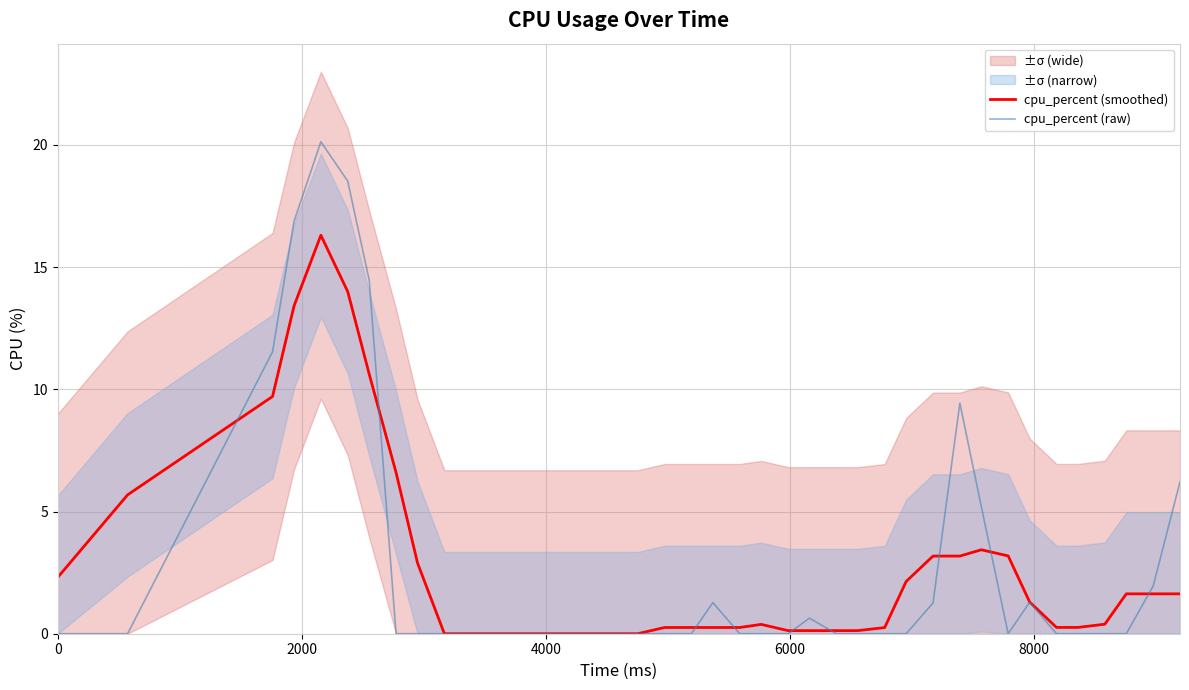

Rank the series by their maximum value, from highest to lowest.

cpu_percent (raw), cpu_percent (smoothed)